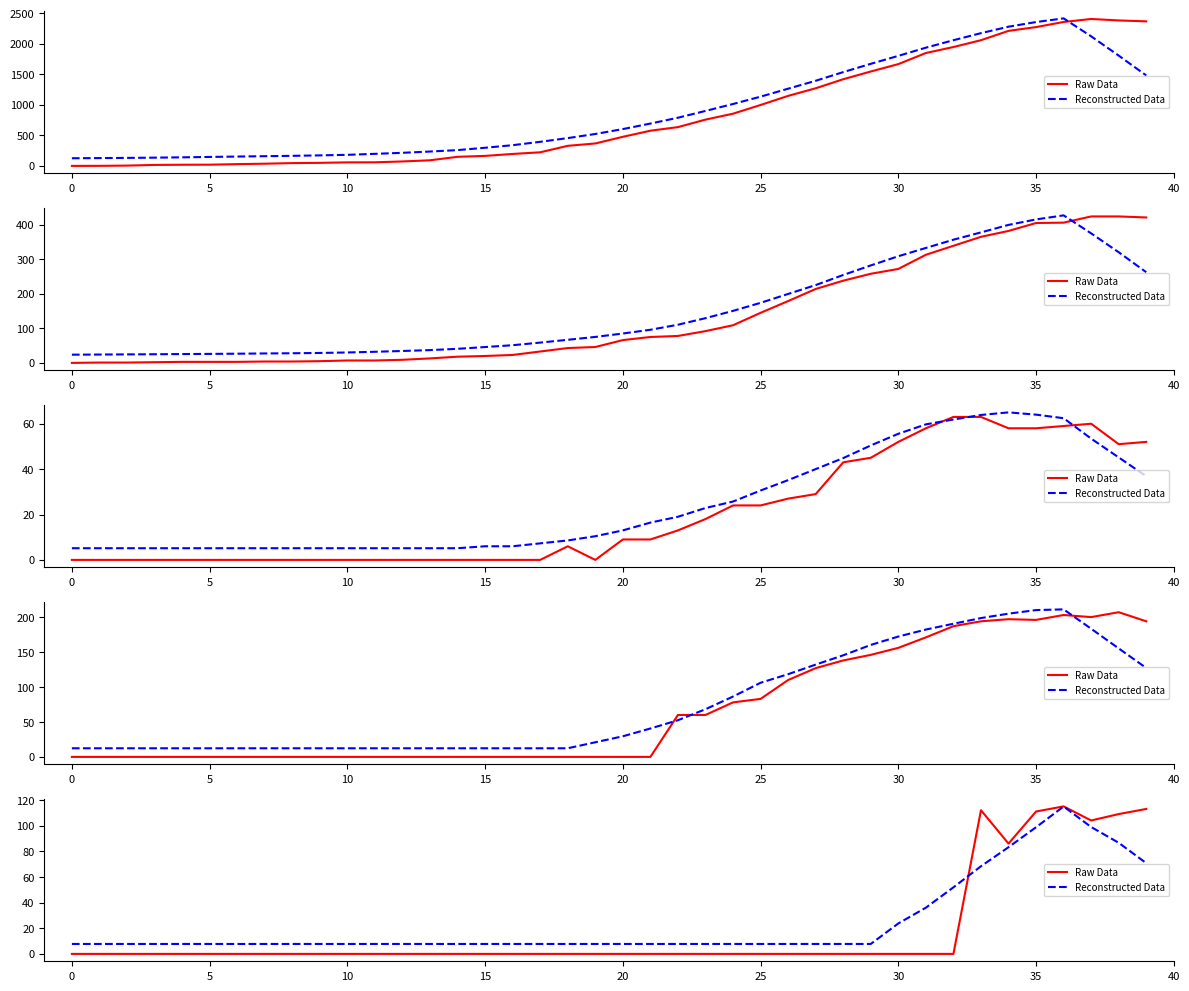

What is the label of the 20th point from the right?

20